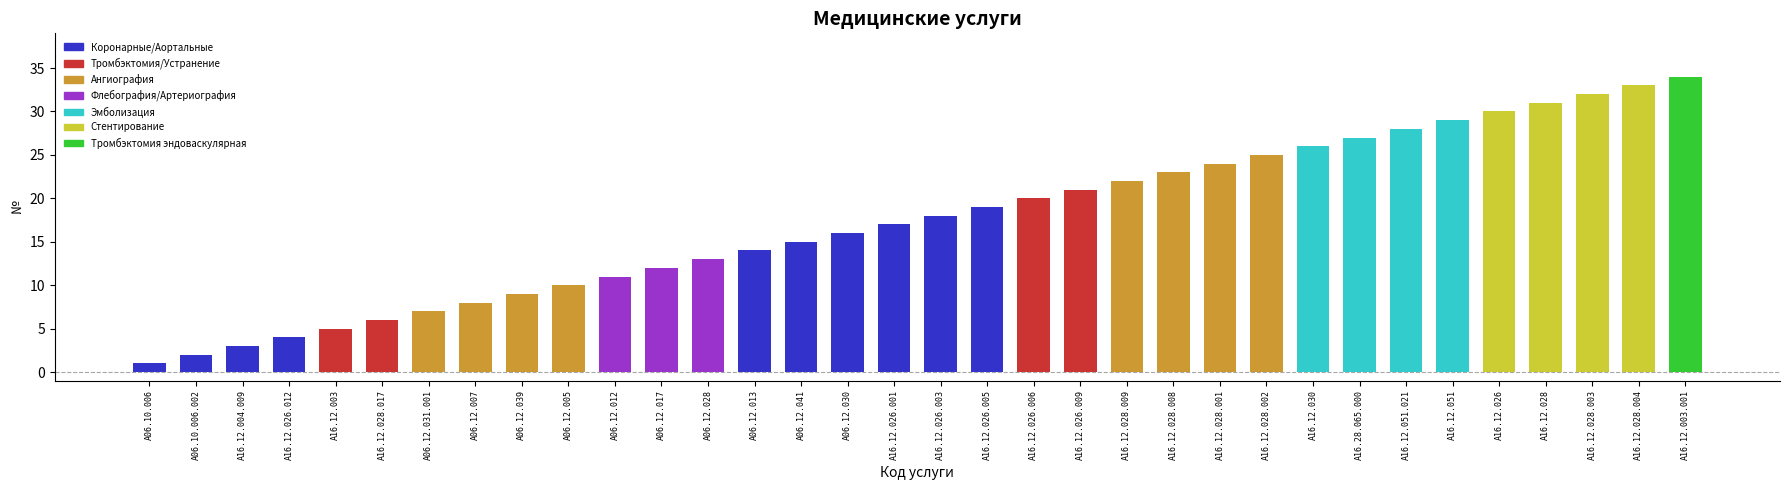

How many values are below 18?

17